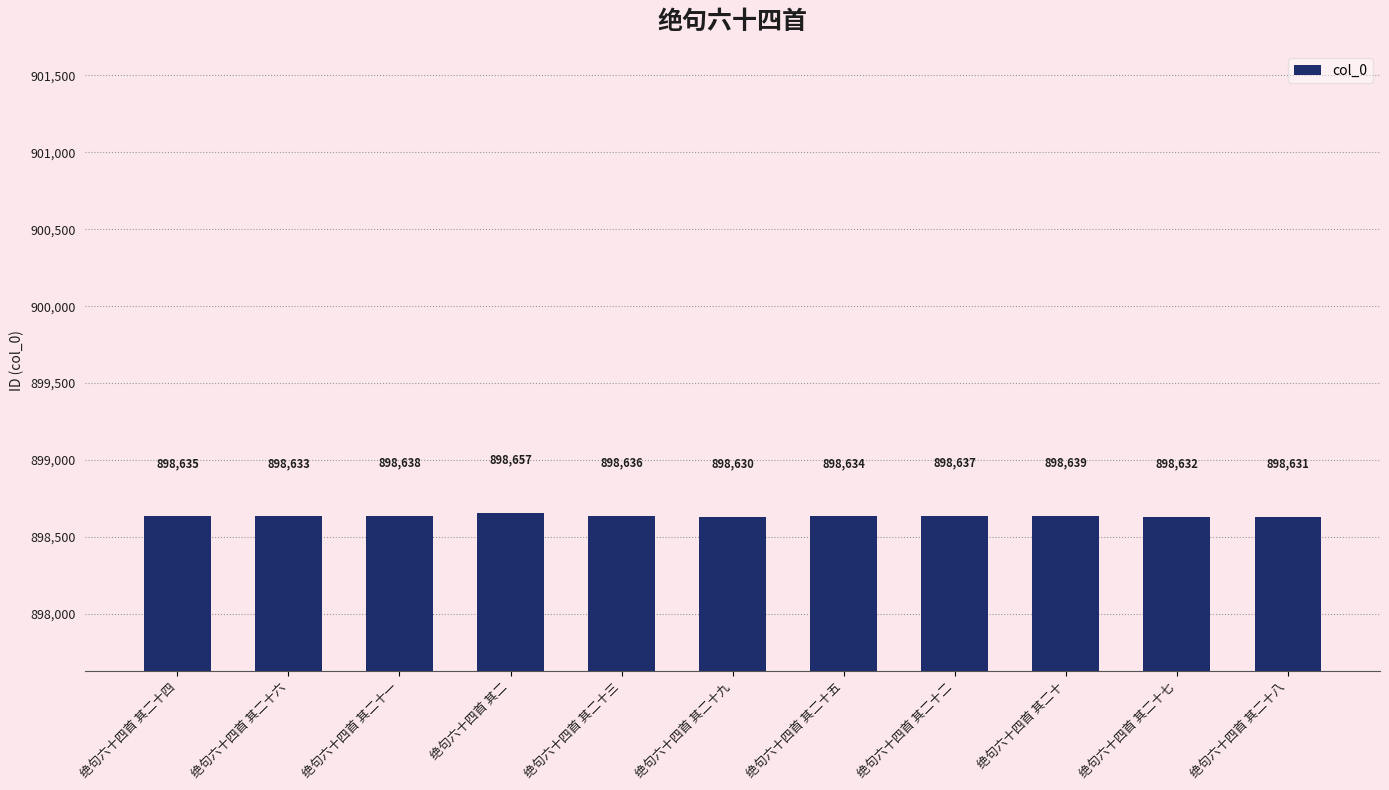

What is the approximate value at 绝句六十四首 其二, to the nearest 5?

898655